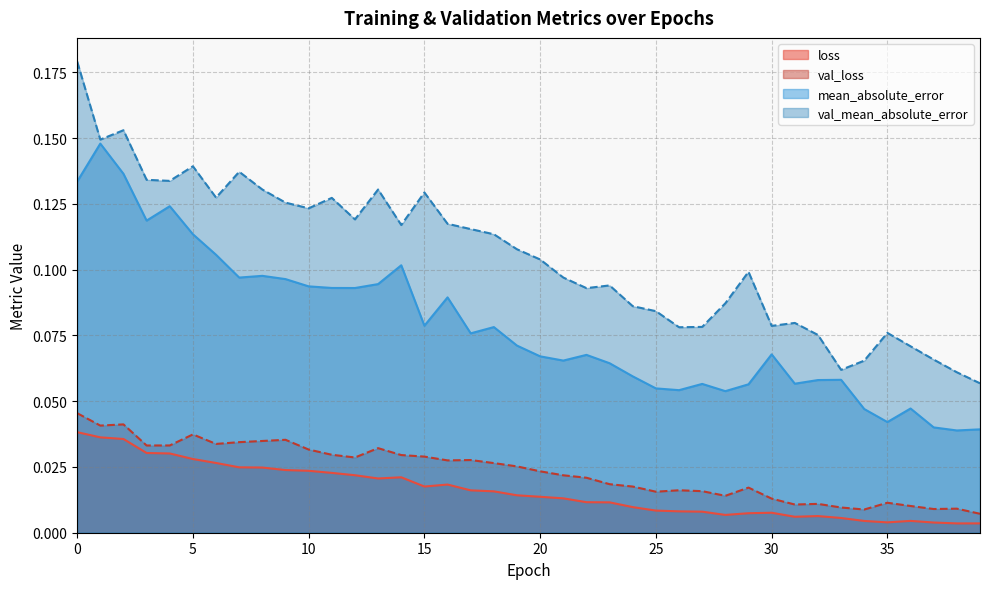

Rank the categories by loss value from highest to lowest.

0, 1, 2, 3, 4, 5, 6, 7, 8, 9, 10, 11, 12, 14, 13, 16, 15, 17, 18, 19, 20, 21, 22, 23, 24, 25, 26, 27, 30, 29, 28, 32, 31, 33, 36, 34, 35, 37, 39, 38